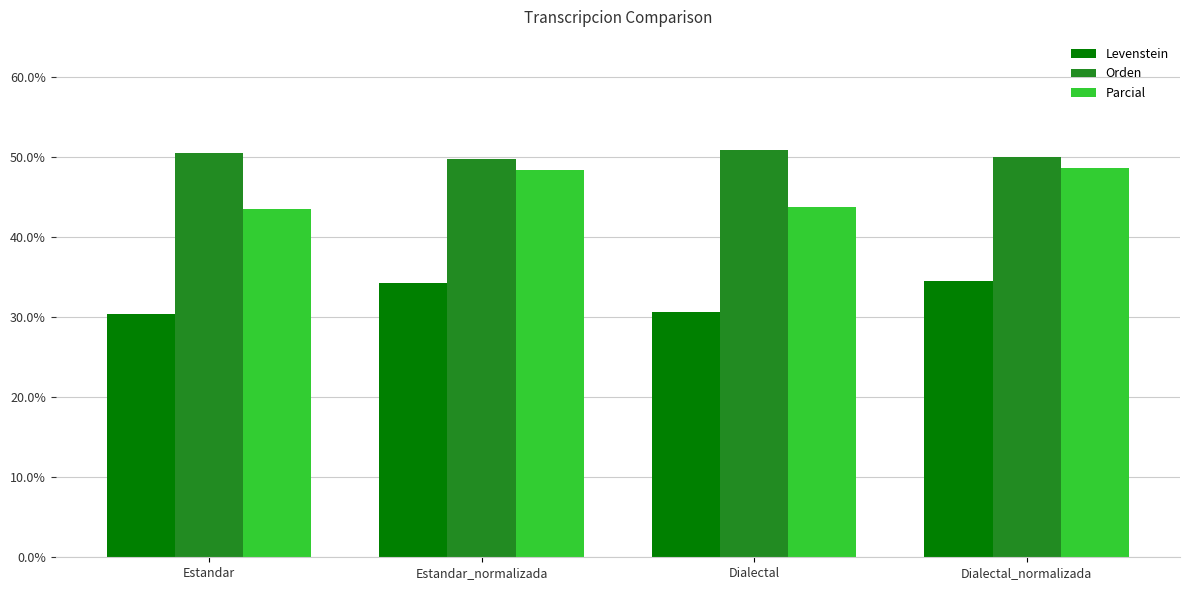

What is the difference between the maximum and minimum values in the Parcial series?

5.2